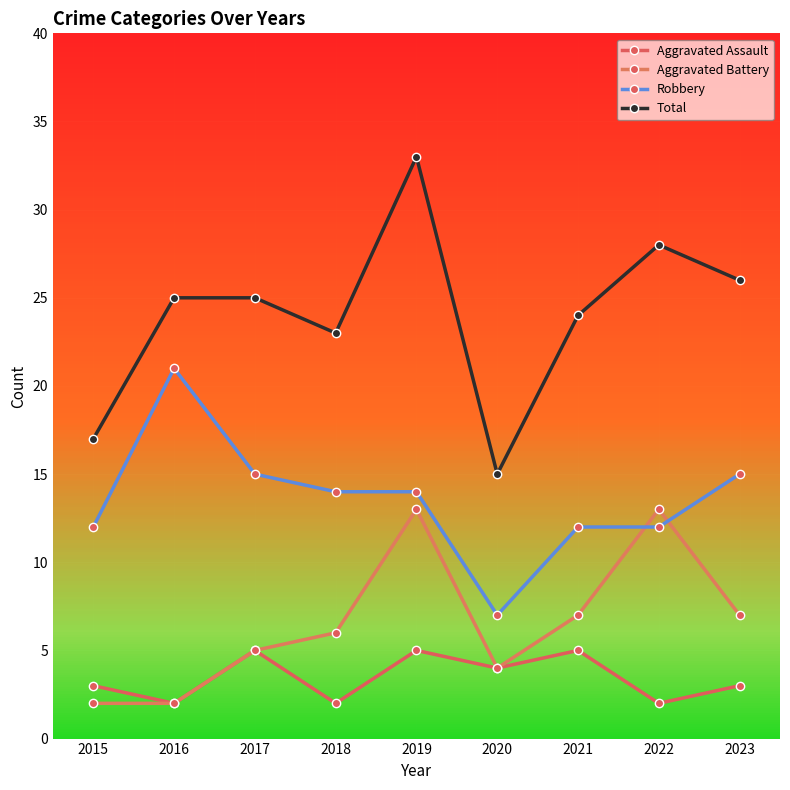

What is the minimum value shown in the chart?

2